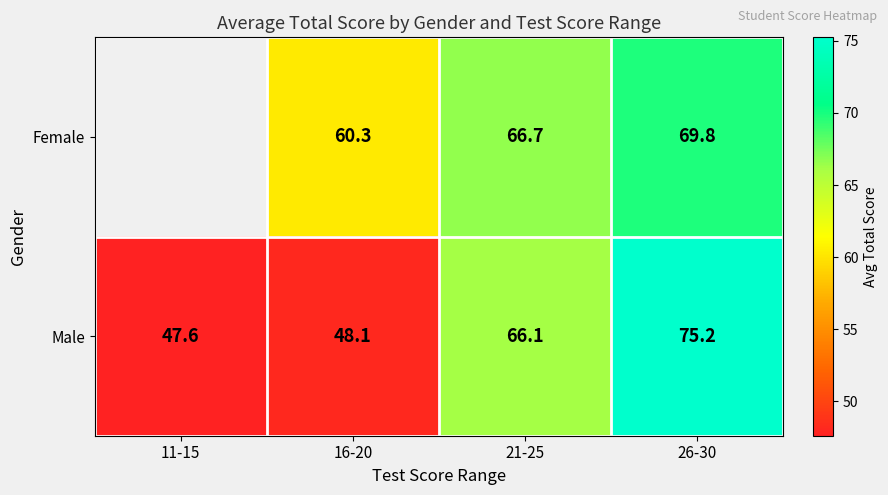

Rank the series at 21-25 from highest to lowest value.

Female, Male